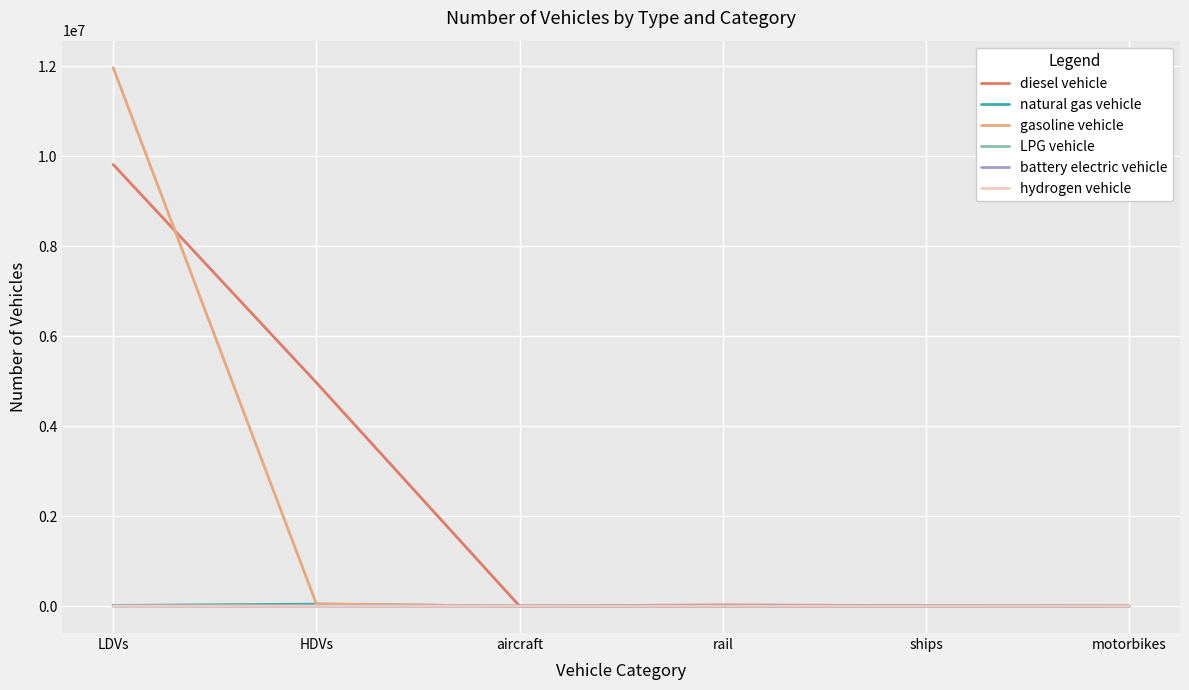

At which category is the sum across all series the highest?

LDVs